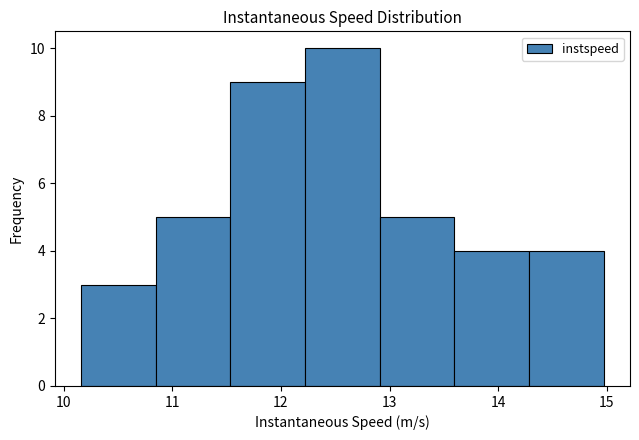

Which range on the x-axis has the tallest bar?

12.2 to 12.9